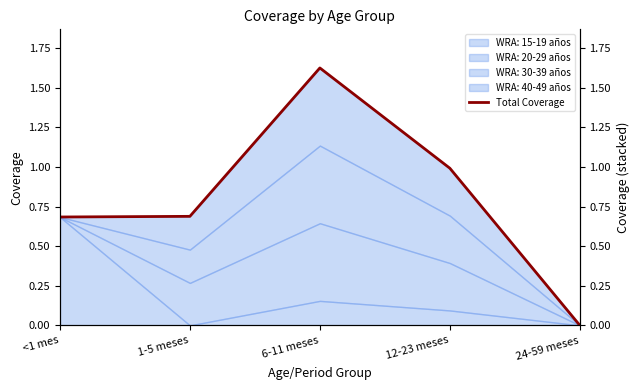

What is the sum of the values at <1 mes and 1-5 meses?

1.4